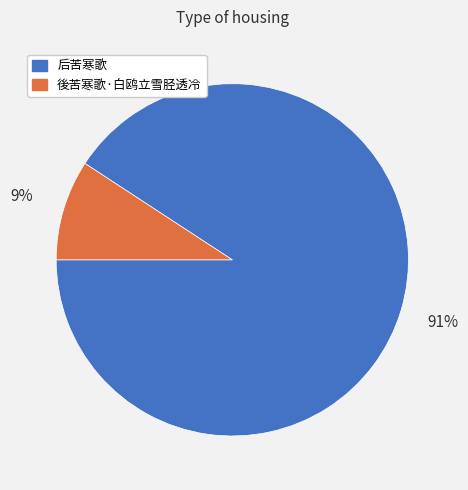

Rank the categories by value from lowest to highest.

後苦寒歌·白鸥立雪胫透冷, 后苦寒歌